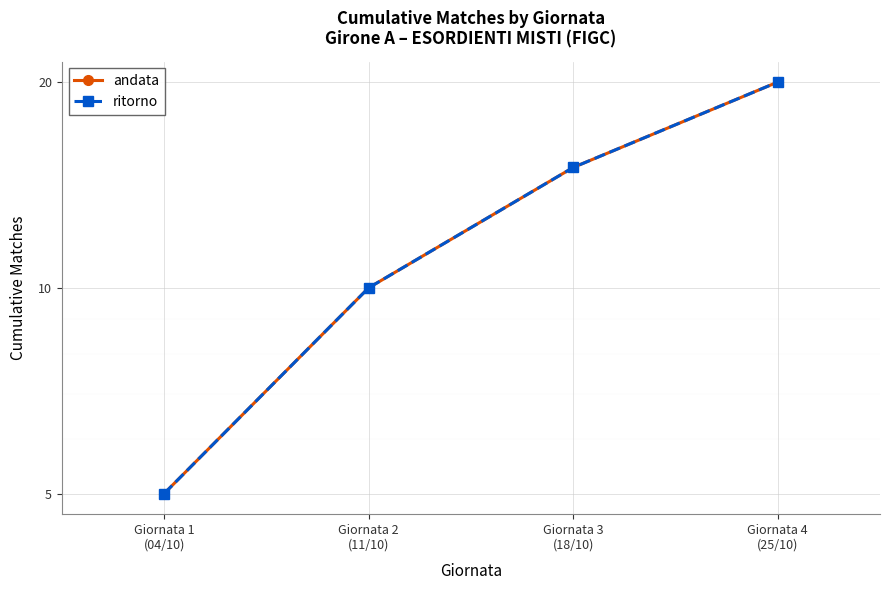

What is the difference between the ritorno values at Giornata 4
(25/10) and Giornata 2
(11/10)?

10